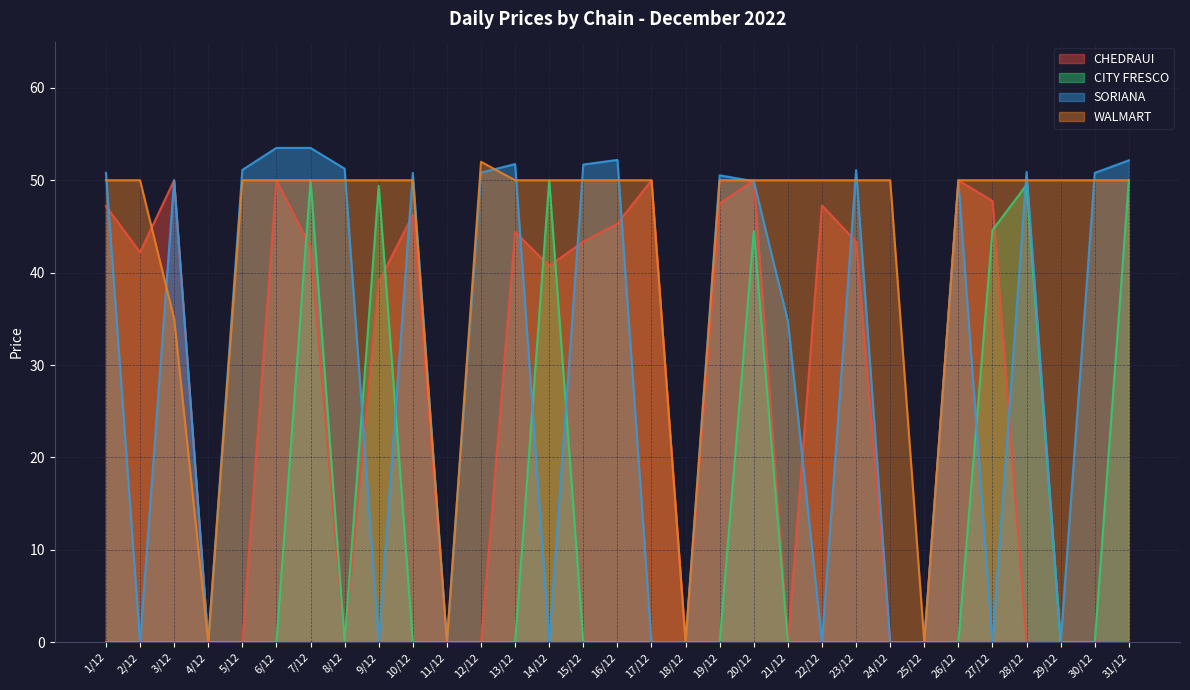

What are all the series names shown in the legend?

CHEDRAUI, CITY FRESCO, SORIANA, WALMART